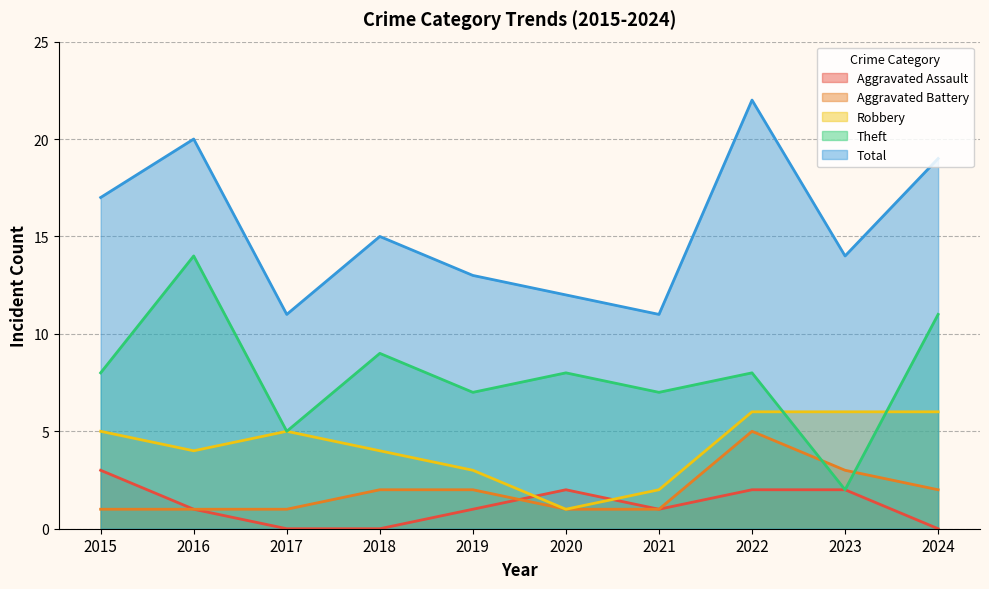

True or false: Total and Robbery cross at least once.

False